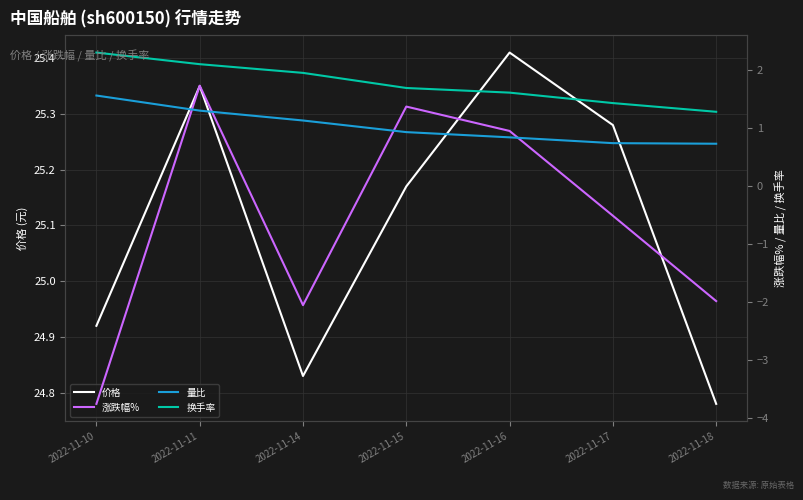

Reading right to left, transcribe all the data shown in this chart.

价格: 24.8	25.3	25.4	25.2	24.8	25.4	24.9
涨跌幅%: -2.0	-0.5	0.9	1.4	-2.0	1.7	-3.8
量比: 0.7	0.7	0.8	0.9	1.1	1.3	1.6
换手率: 1.3	1.4	1.6	1.7	1.9	2.1	2.3